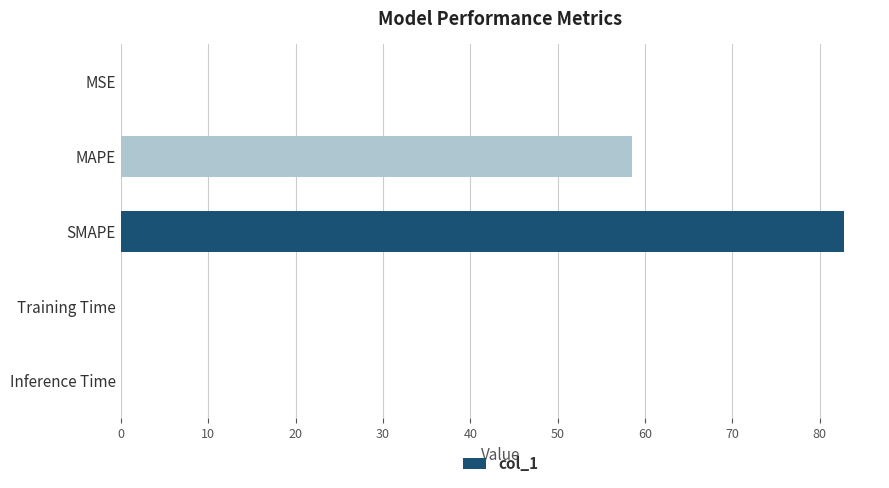

What is the sum of all values?

141.3